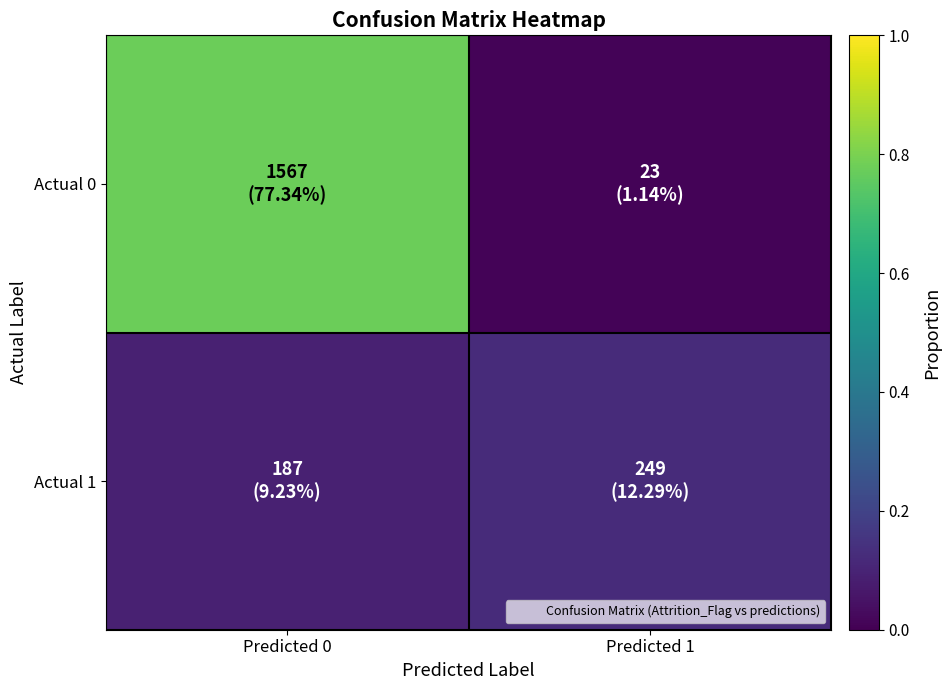

What is the total value across all series at Predicted 1?

0.1